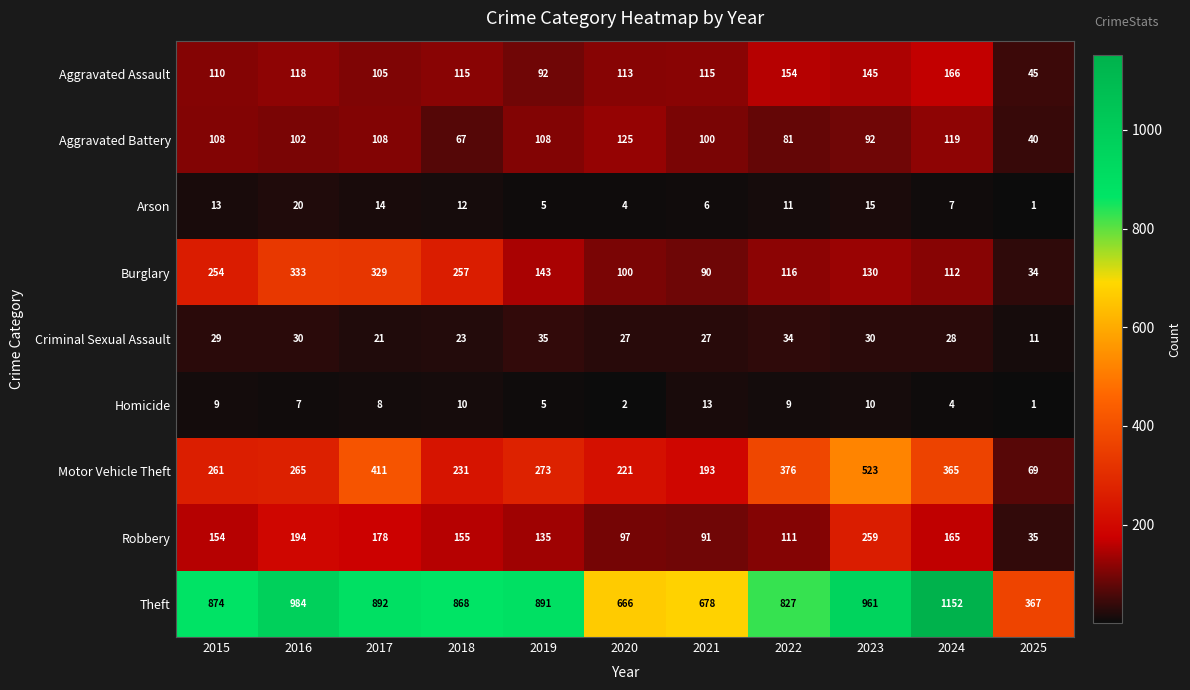

True or false: Aggravated Battery has a value of 34 at 2021.

False